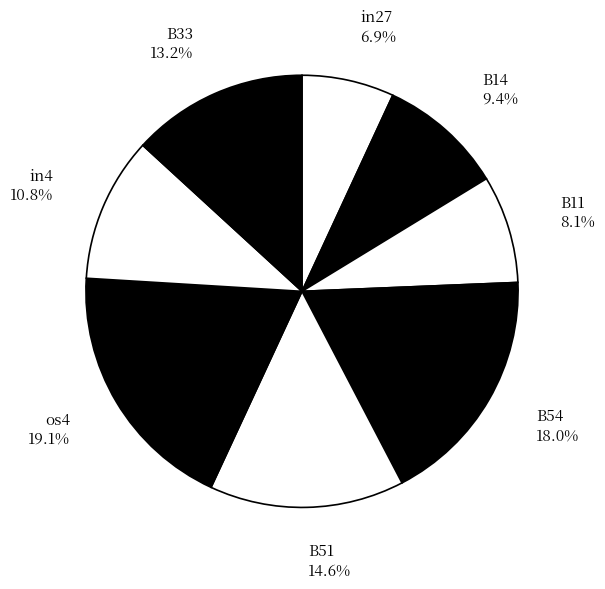

Is it true that B11 is 8% of the pie?

True